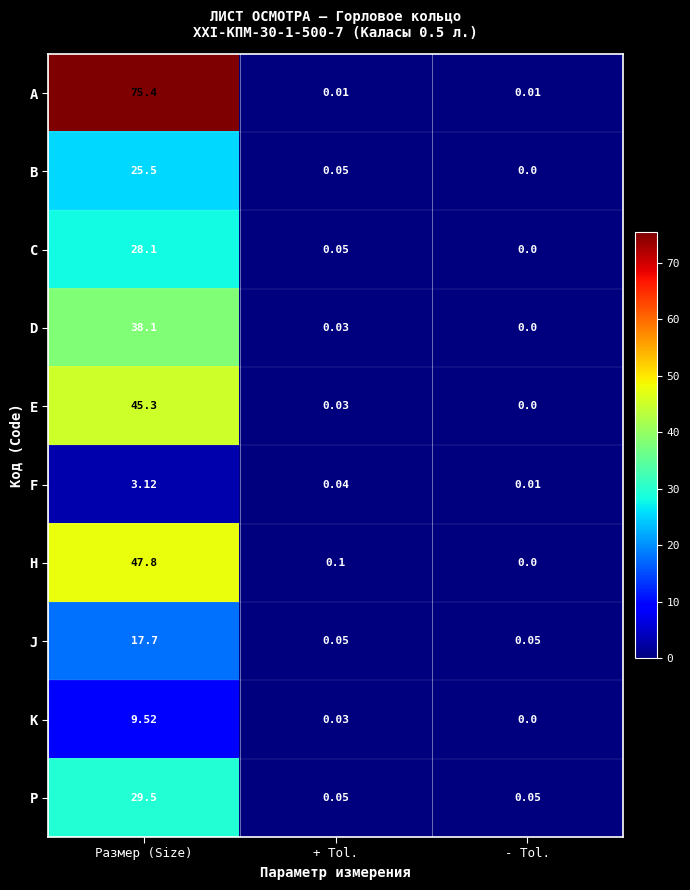

Which category has the highest value in the C series?

Размер (Size)